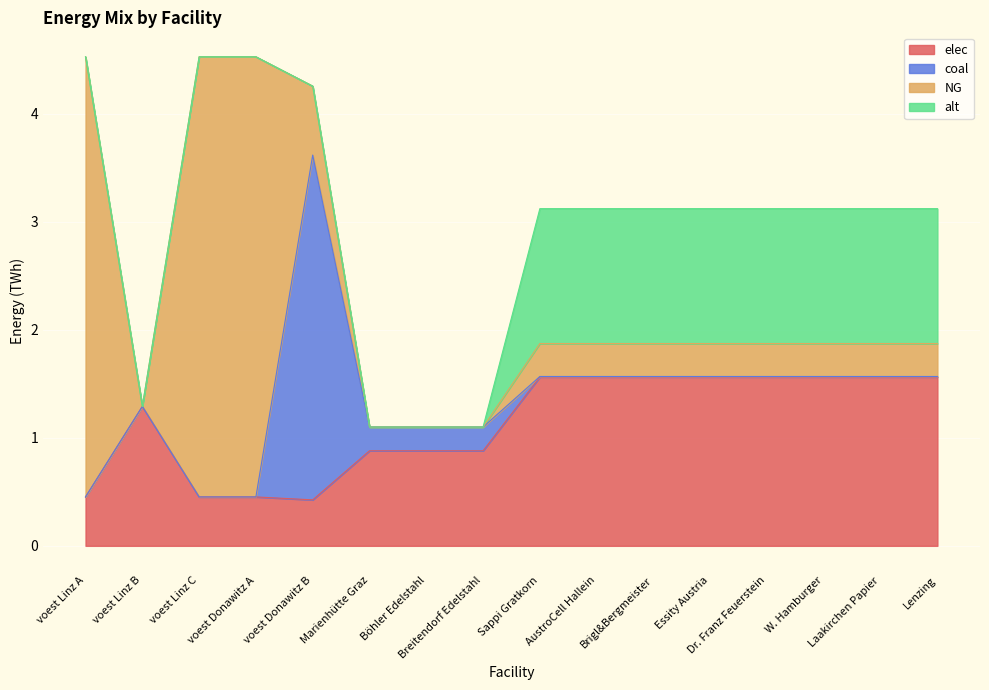

Between AustroCell Hallein and Lenzing, which series saw the biggest shift?

elec